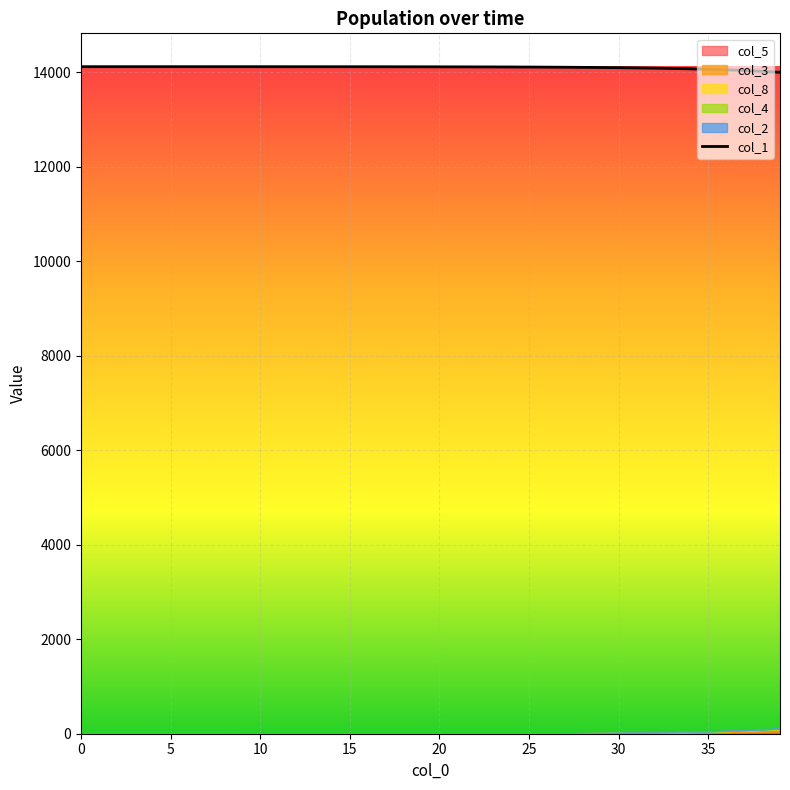

What is the lowest value of the col_1 series?

14002.0